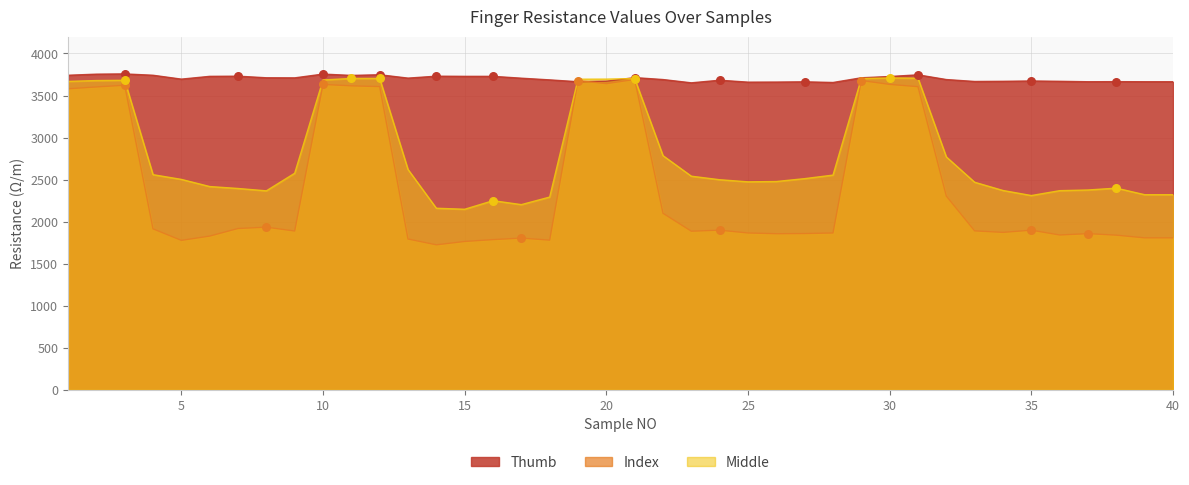

At how many categories does at least one series exceed 1896?

40